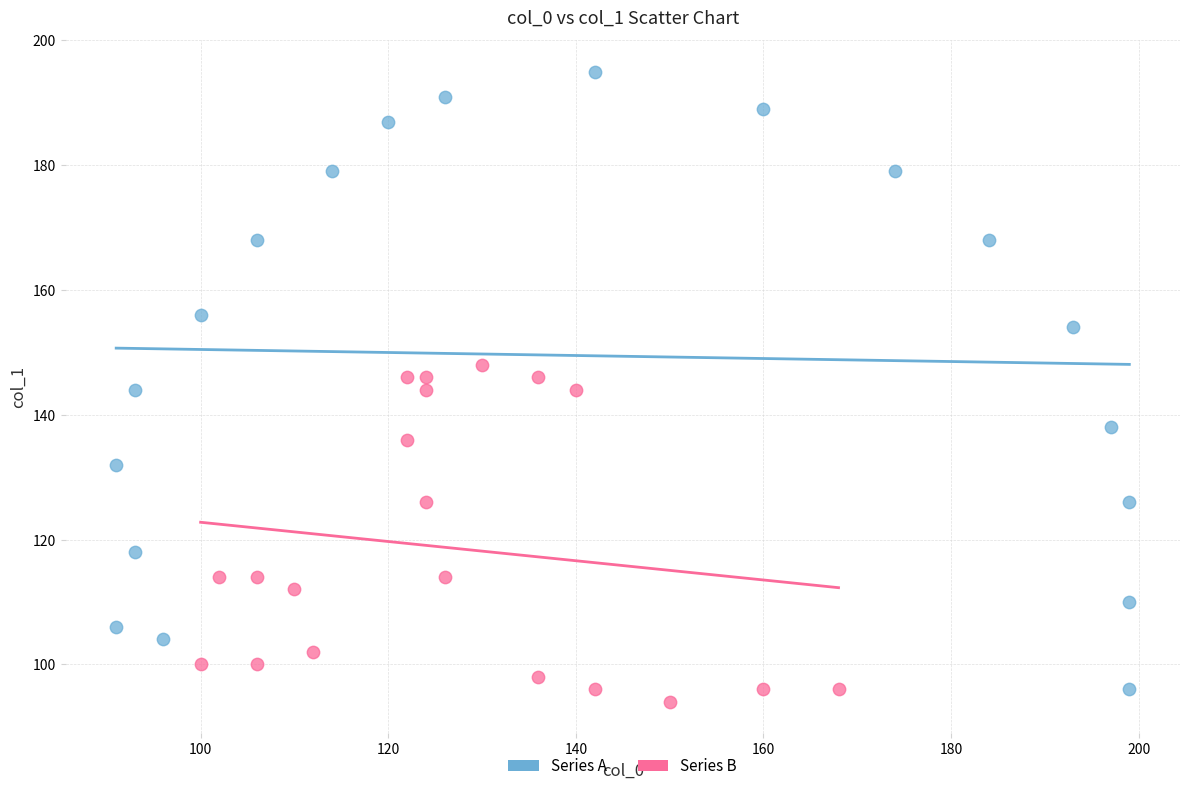

Which series reaches the maximum Y coordinate?

Series A